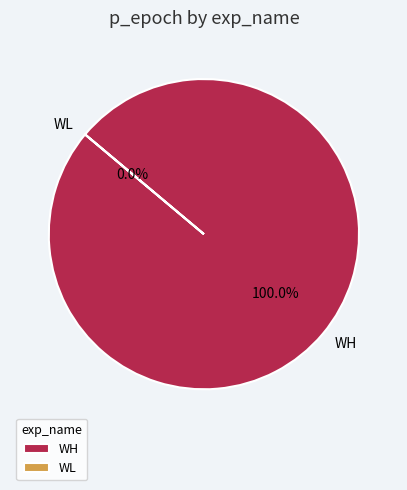

Rank the categories by value from highest to lowest.

WH, WL